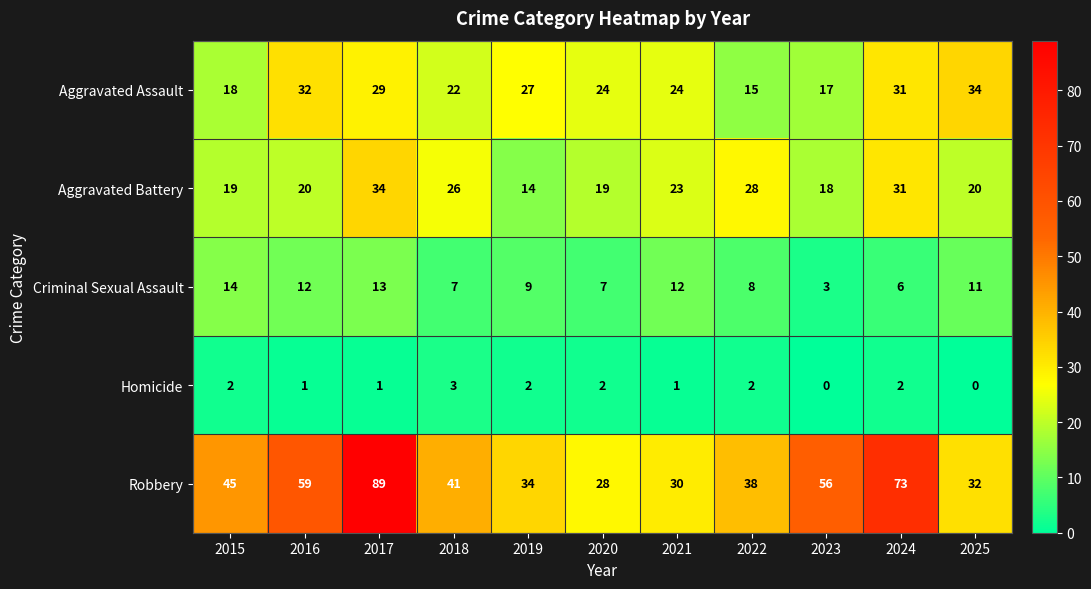

Which series has the largest range (max minus min)?

Robbery